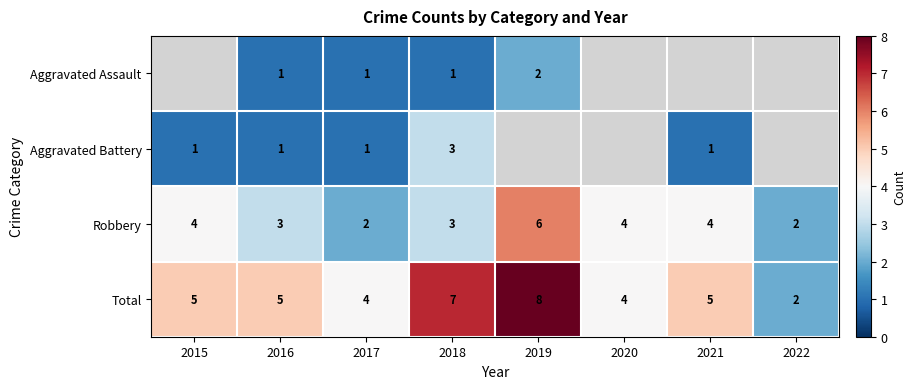

The Total series shows 2 at 2022. True or false?

True